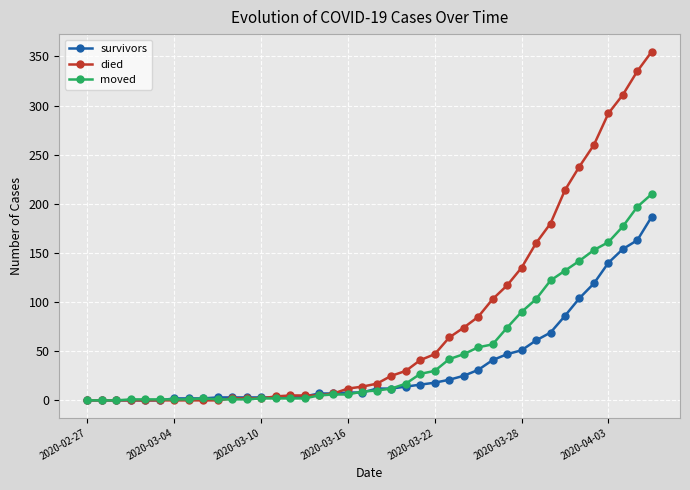

Which series has the widest spread of values?

died